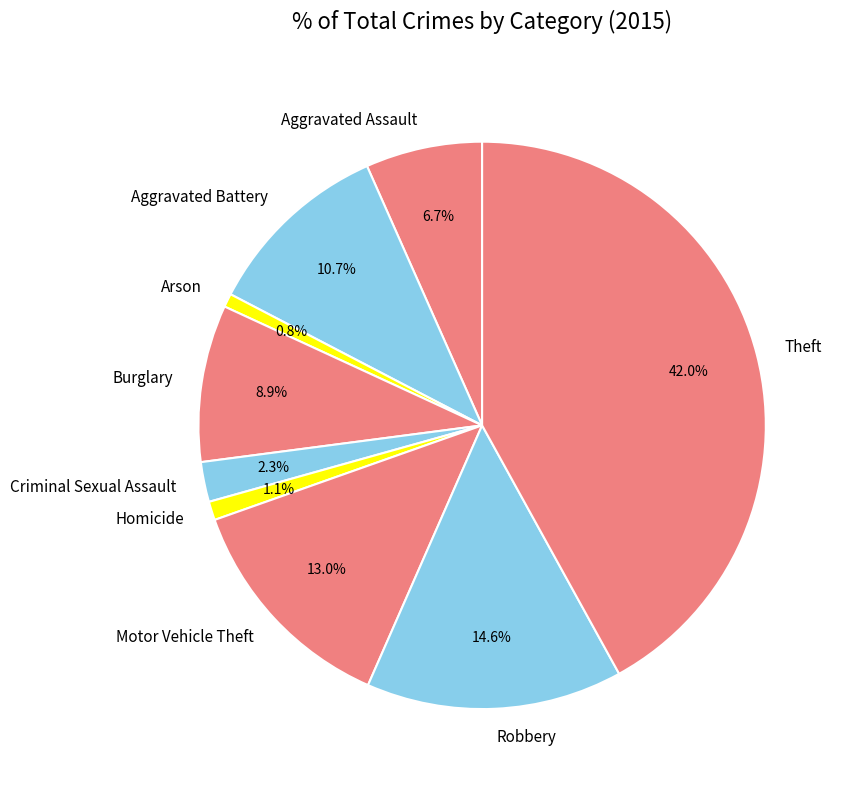

The Aggravated Battery slice represents 5% of the pie. True or false?

False